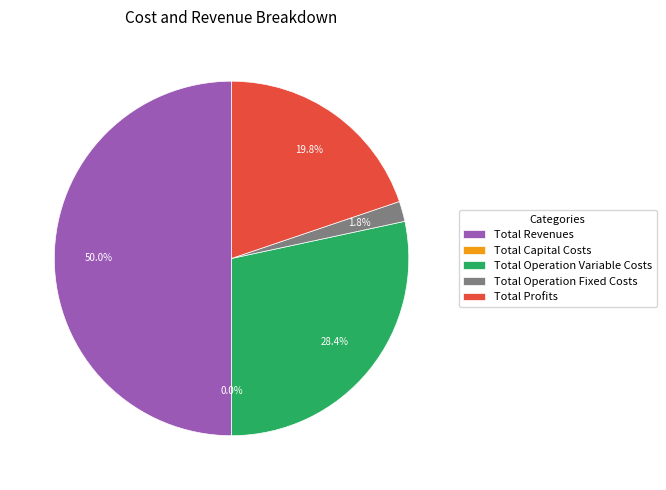

What is the change in value from Total Operation Variable Costs to Total Operation Fixed Costs?

-483226.1